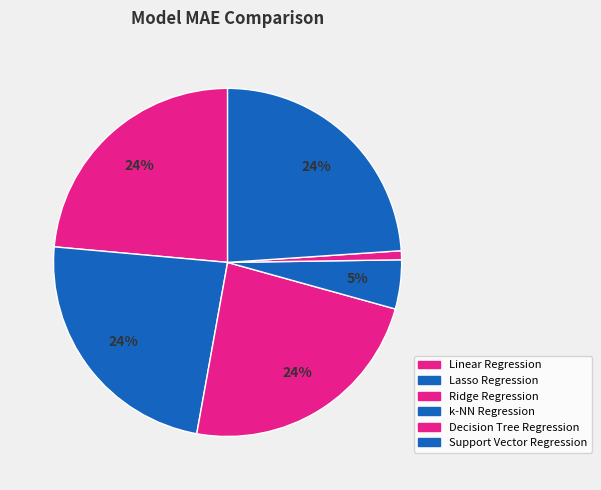

True or false: Ridge Regression accounts for 38% of the total.

False